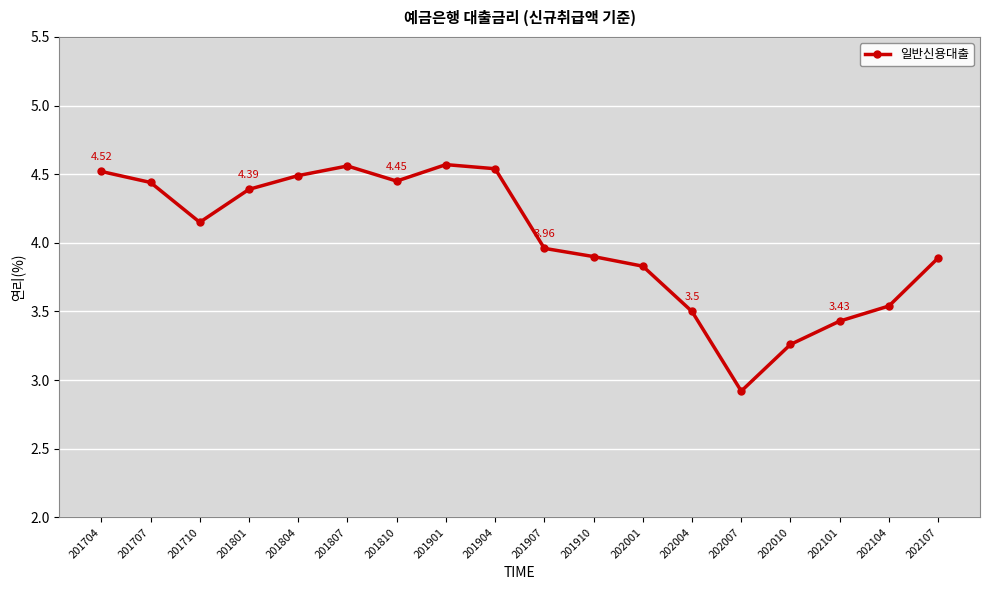

Which has a higher value, 201710 or 202001?

201710